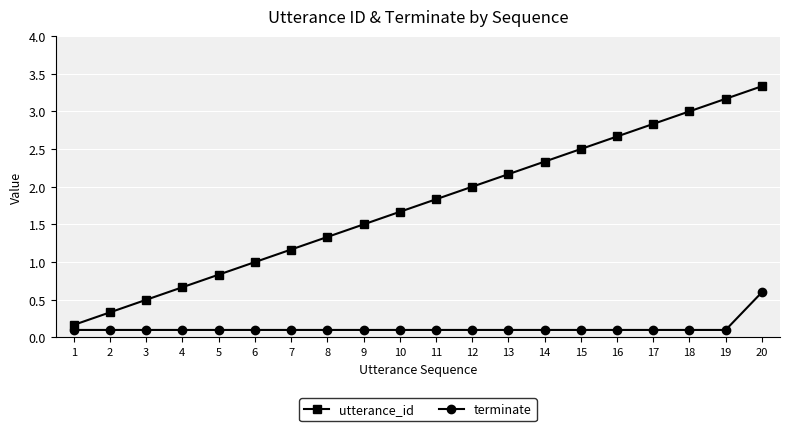

True or false: utterance_id has a value of 1.3 at 11.

False